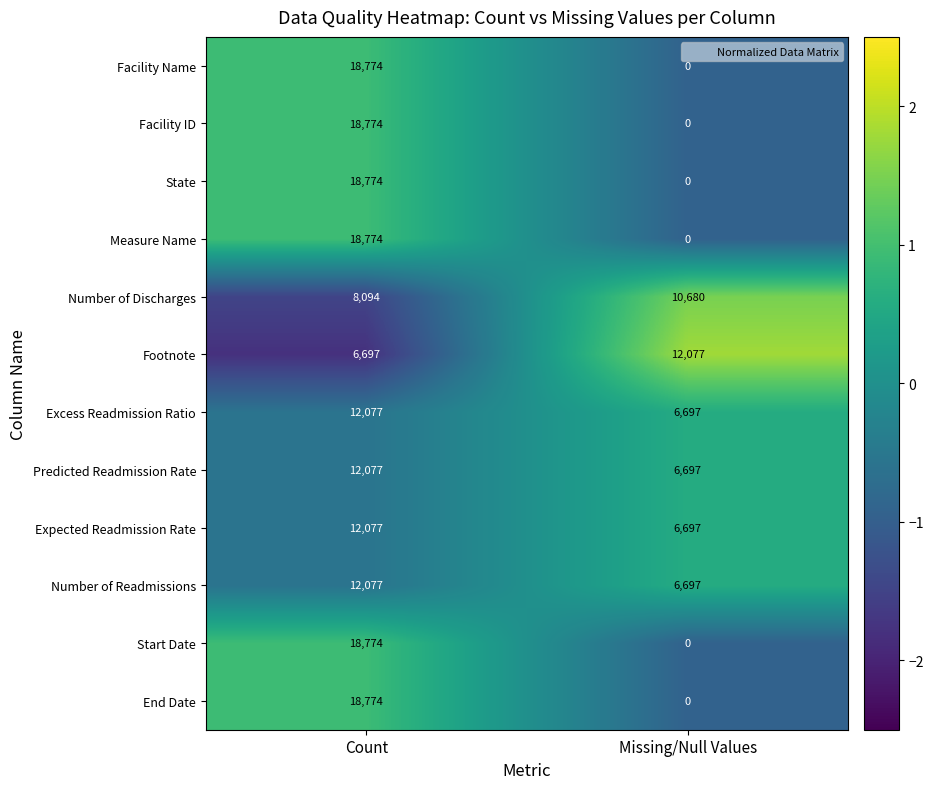

Which category has the highest value across all series?

Count